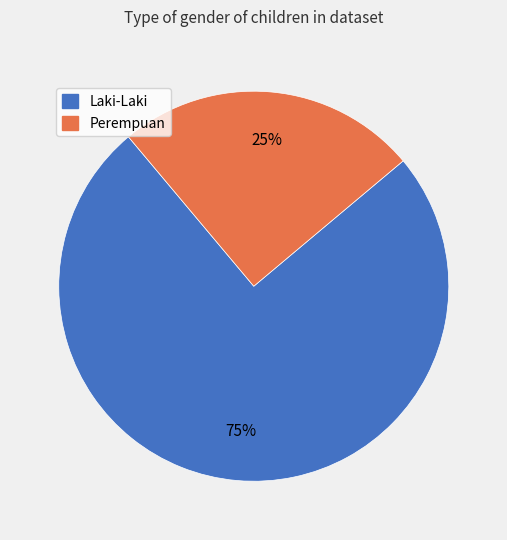

Which slice represents more than half of the pie?

Laki-Laki